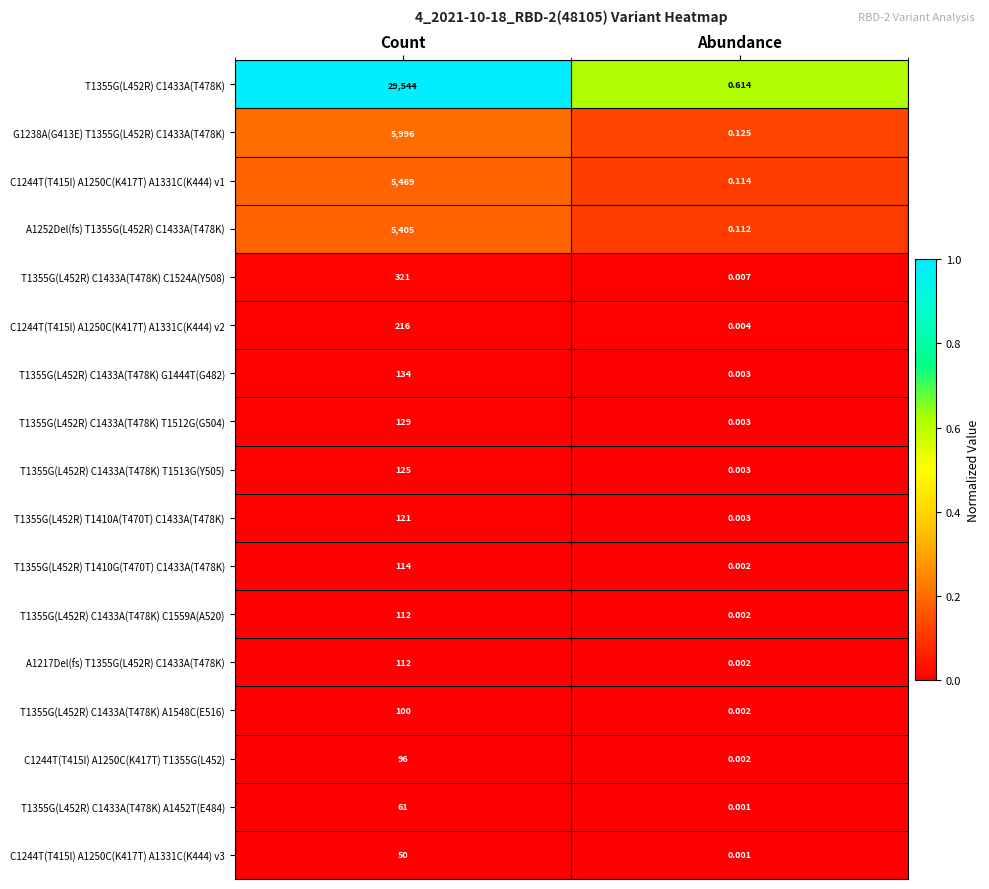

Rank the categories by A1252Del(fs) T1355G(L452R) C1433A(T478K) value from highest to lowest.

Count, Abundance